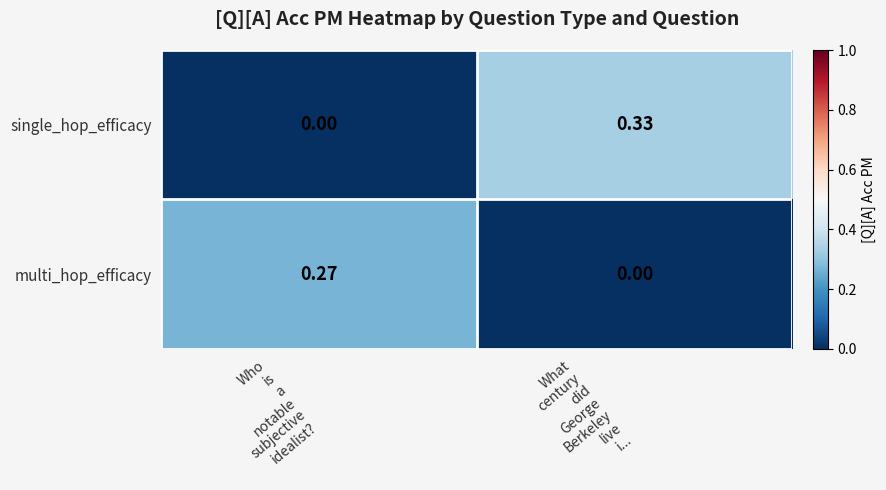

At which category does the chart reach its peak across all series?

What
century
did
George
Berkeley
live
i...